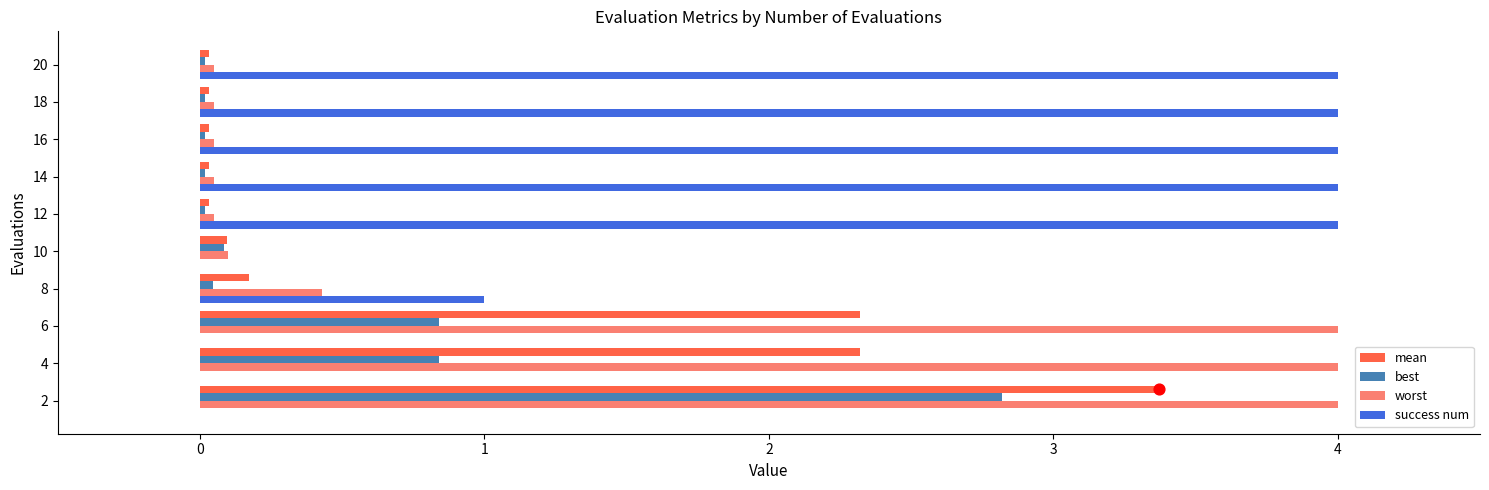

What are all the series names shown in the legend?

mean, best, worst, success num